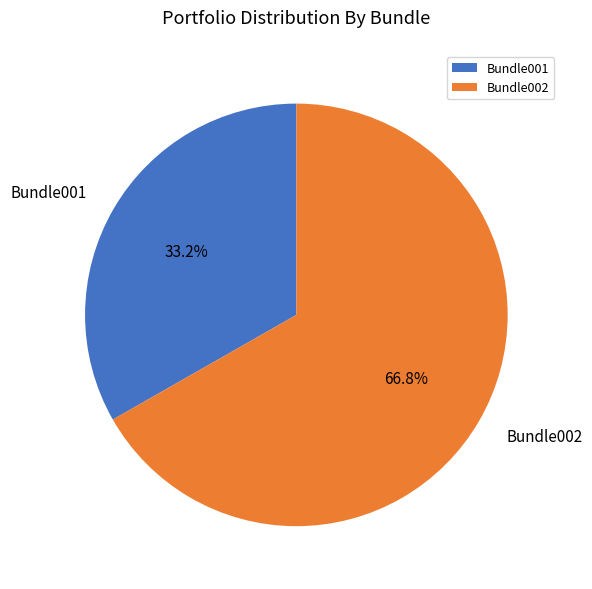

Which has a higher value, Bundle002 or Bundle001?

Bundle002